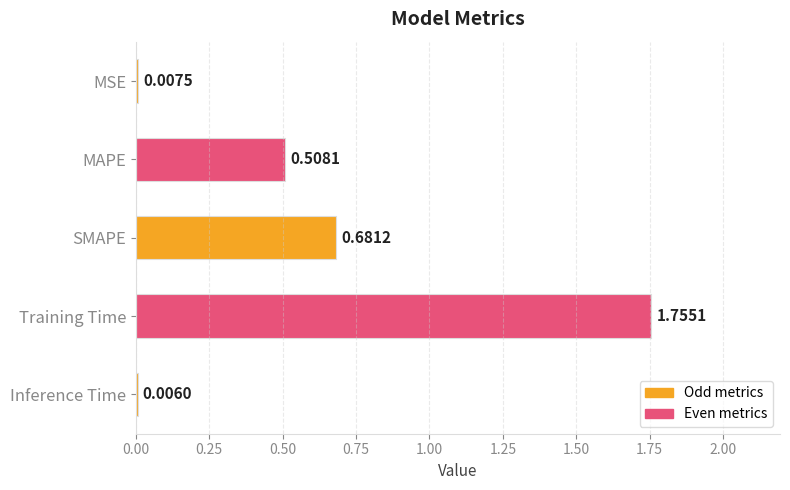

What is the sum of all values?

3.0